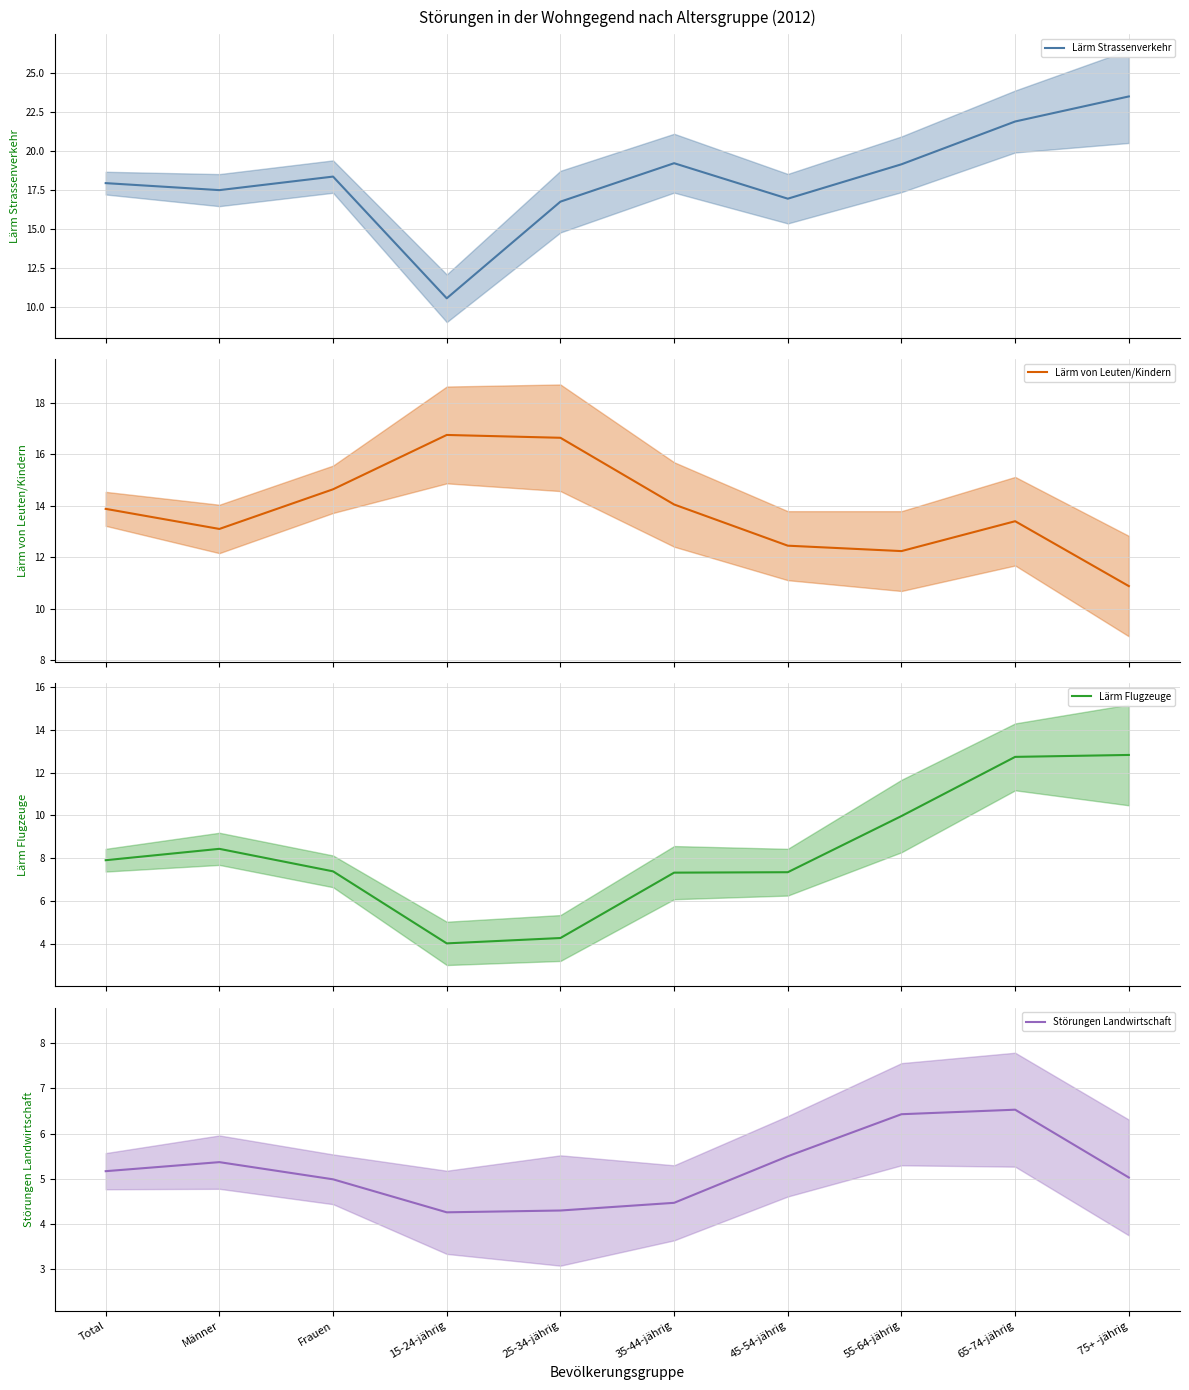

Reading left to right, what are all the values shown in this chart?

Lärm Strassenverkehr: 17.9	17.5	18.4	10.5	16.7	19.2	16.9	19.1	21.9	23.5
Lärm von Leuten/Kindern: 13.9	13.1	14.6	16.8	16.6	14.1	12.4	12.2	13.4	10.9
Lärm Flugzeuge: 7.9	8.4	7.4	4.0	4.3	7.3	7.3	10.0	12.7	12.8
Störungen Landwirtschaft: 5.2	5.4	5.0	4.3	4.3	4.5	5.5	6.4	6.5	5.0